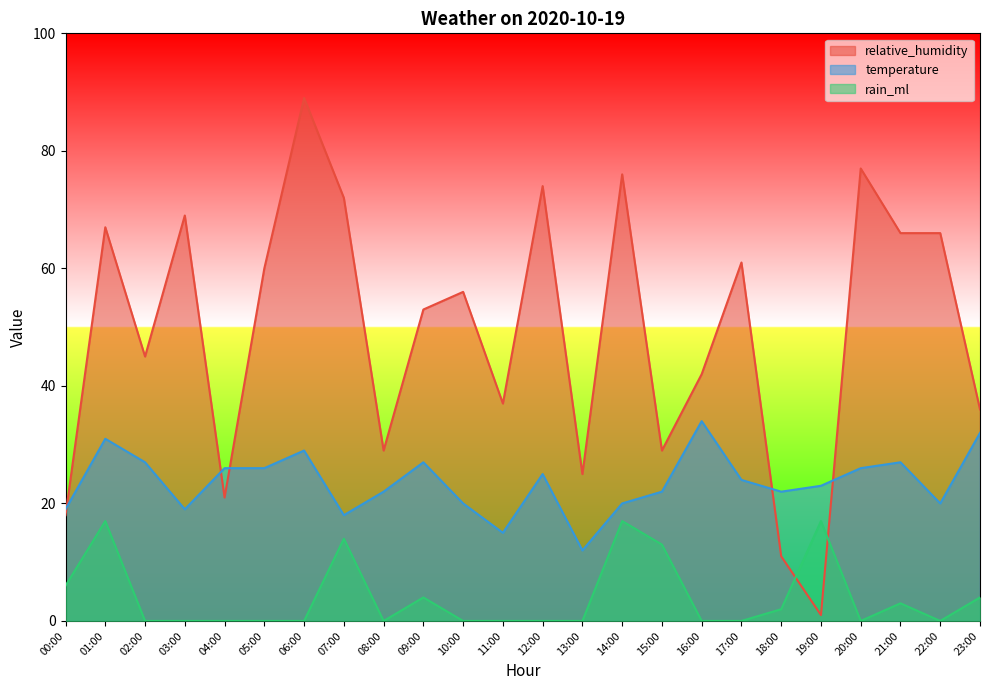

Reading left to right, list all the values displayed in this chart.

relative_humidity: 18	67	45	69	21	60	89	72	29	53	56	37	74	25	76	29	42	61	11	1	77	66	66	36
temperature: 19	31	27	19	26	26	29	18	22	27	20	15	25	12	20	22	34	24	22	23	26	27	20	32
rain_ml: 6	17	0	0	0	0	0	14	0	4	0	0	0	0	17	13	0	0	2	17	0	3	0	4